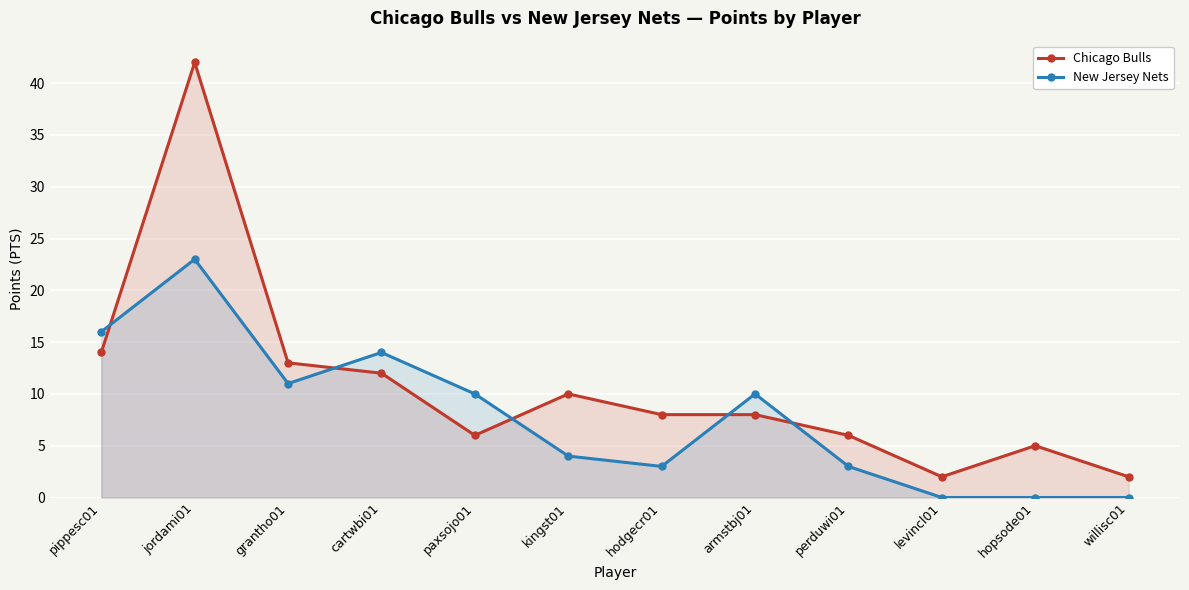

What is the spread (max minus min) of values at jordami01?

19